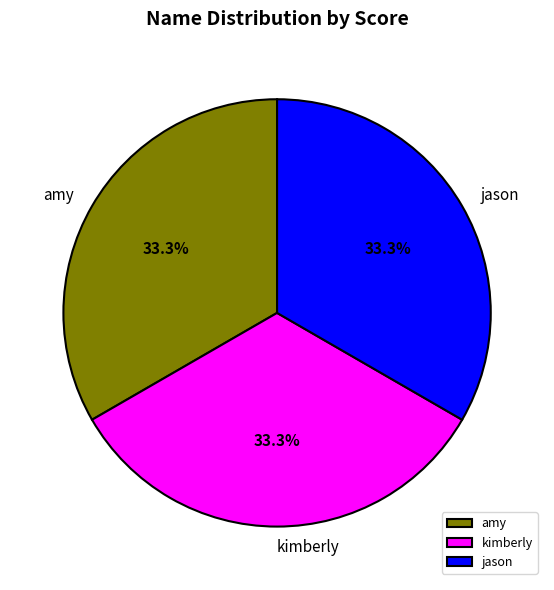

What percentage is the kimberly slice, to the nearest percent?

33%